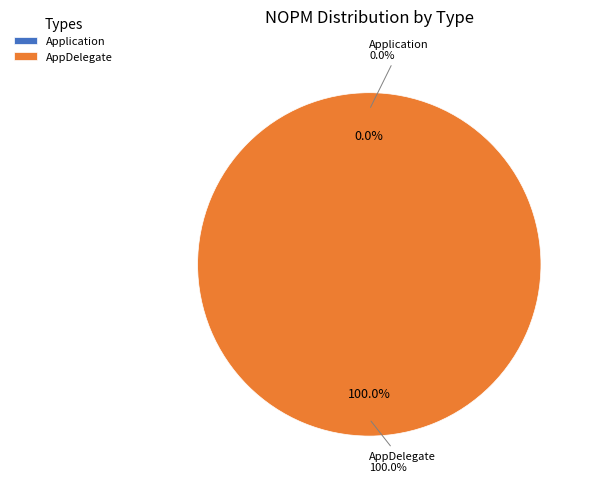

To the nearest percent, what is the average slice percentage?

50%